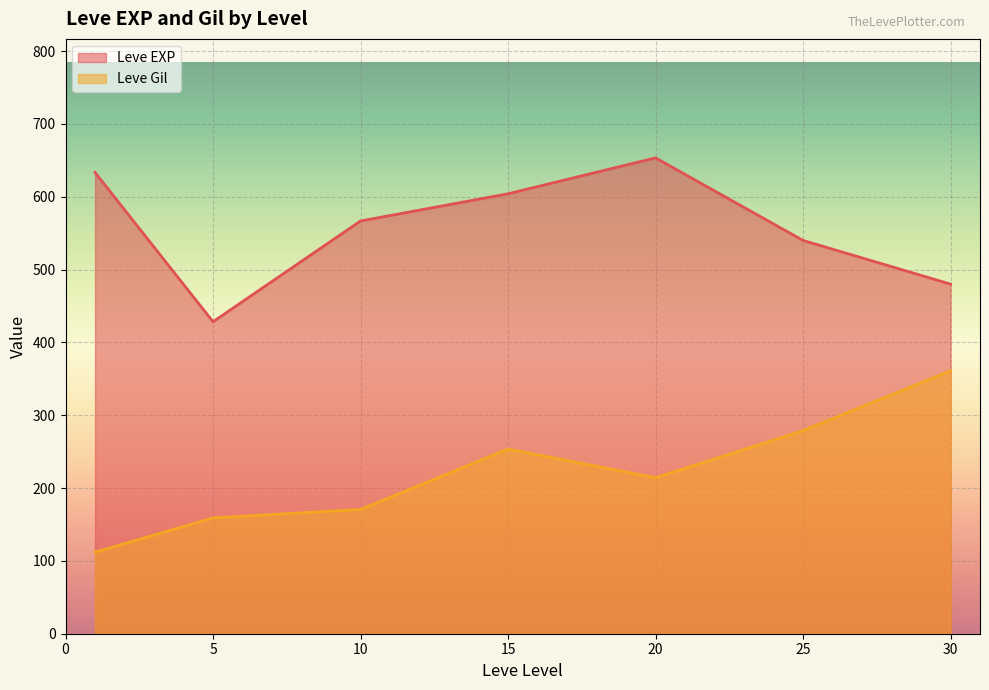

The value of Leve EXP at 30 is 407. True or false?

False